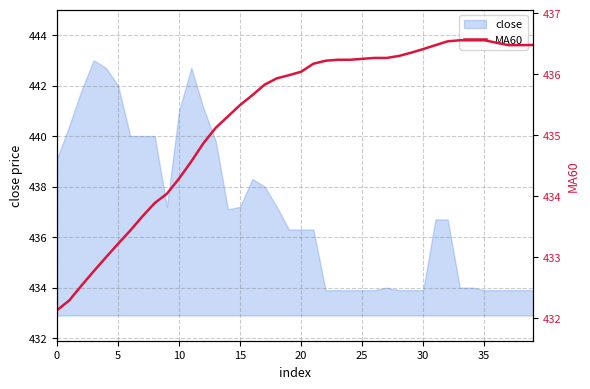

How many data points does each series have?

40